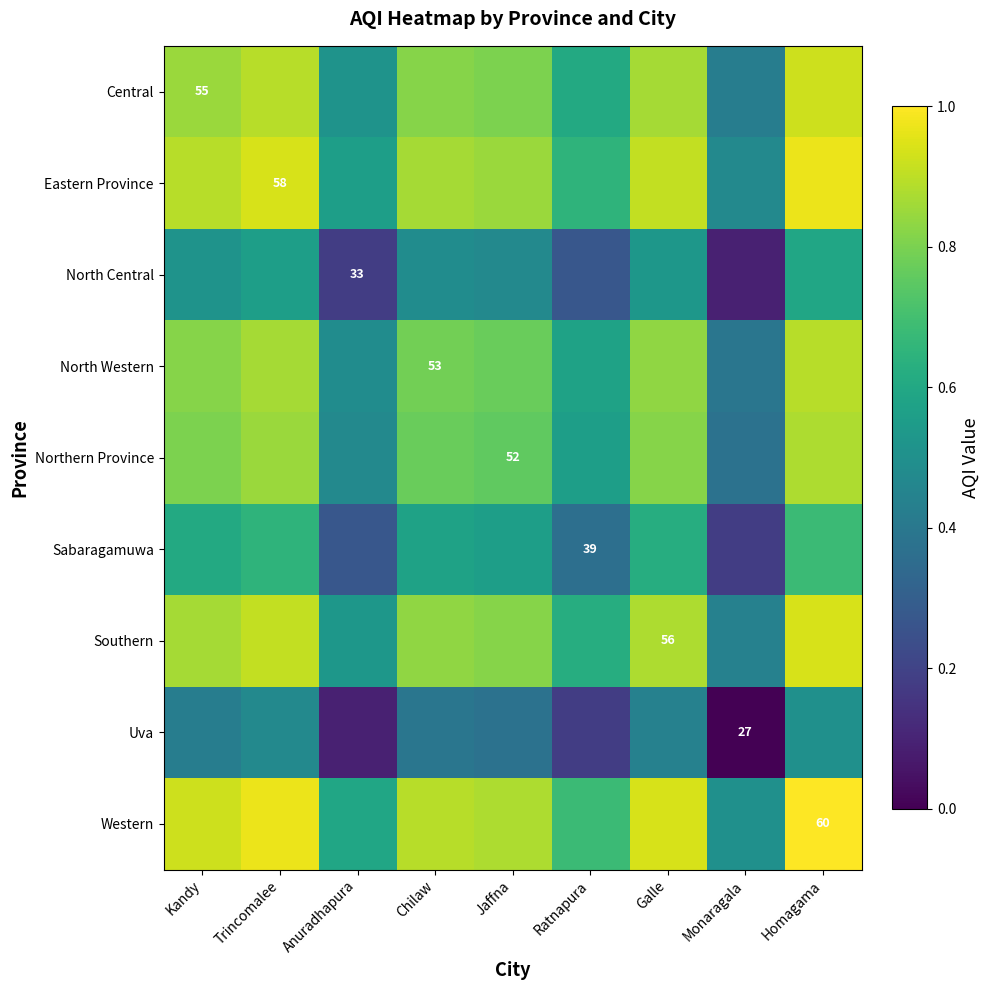

Which series changed the most between Chilaw and Jaffna?

Central